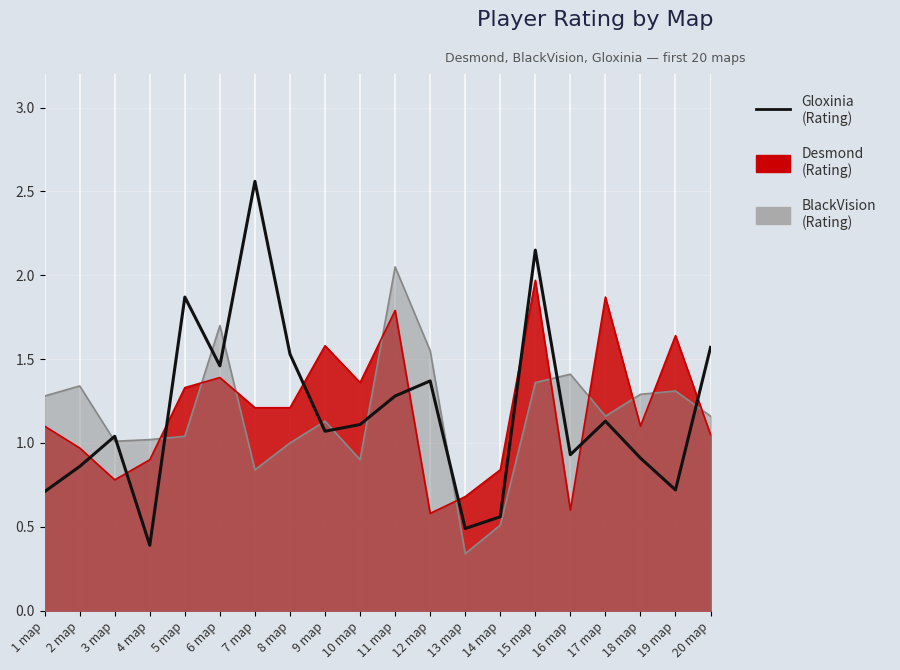

How many lines are shown in the chart?

3